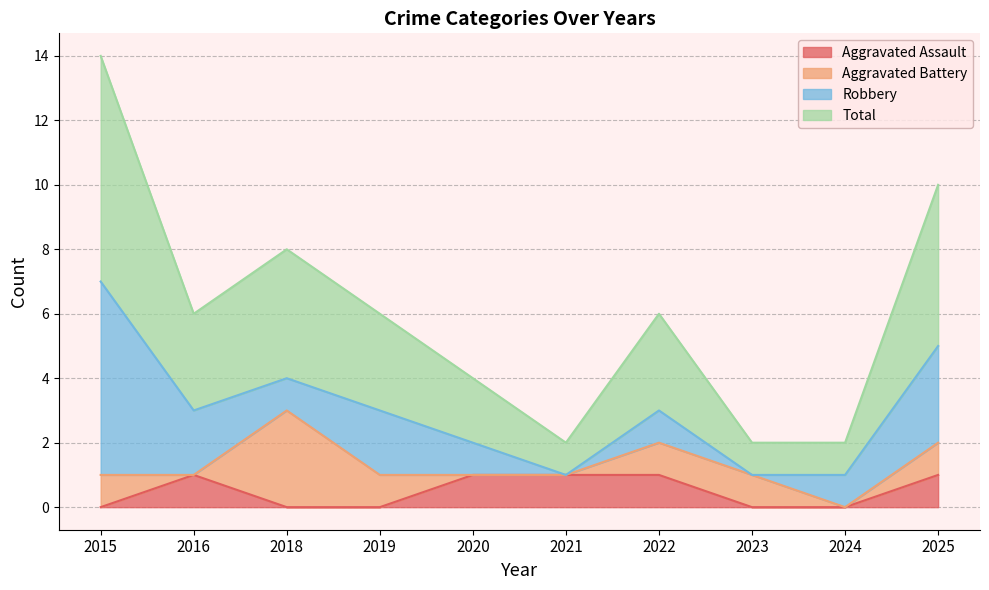

What is the value of the Total point at the 4th from the left?

3